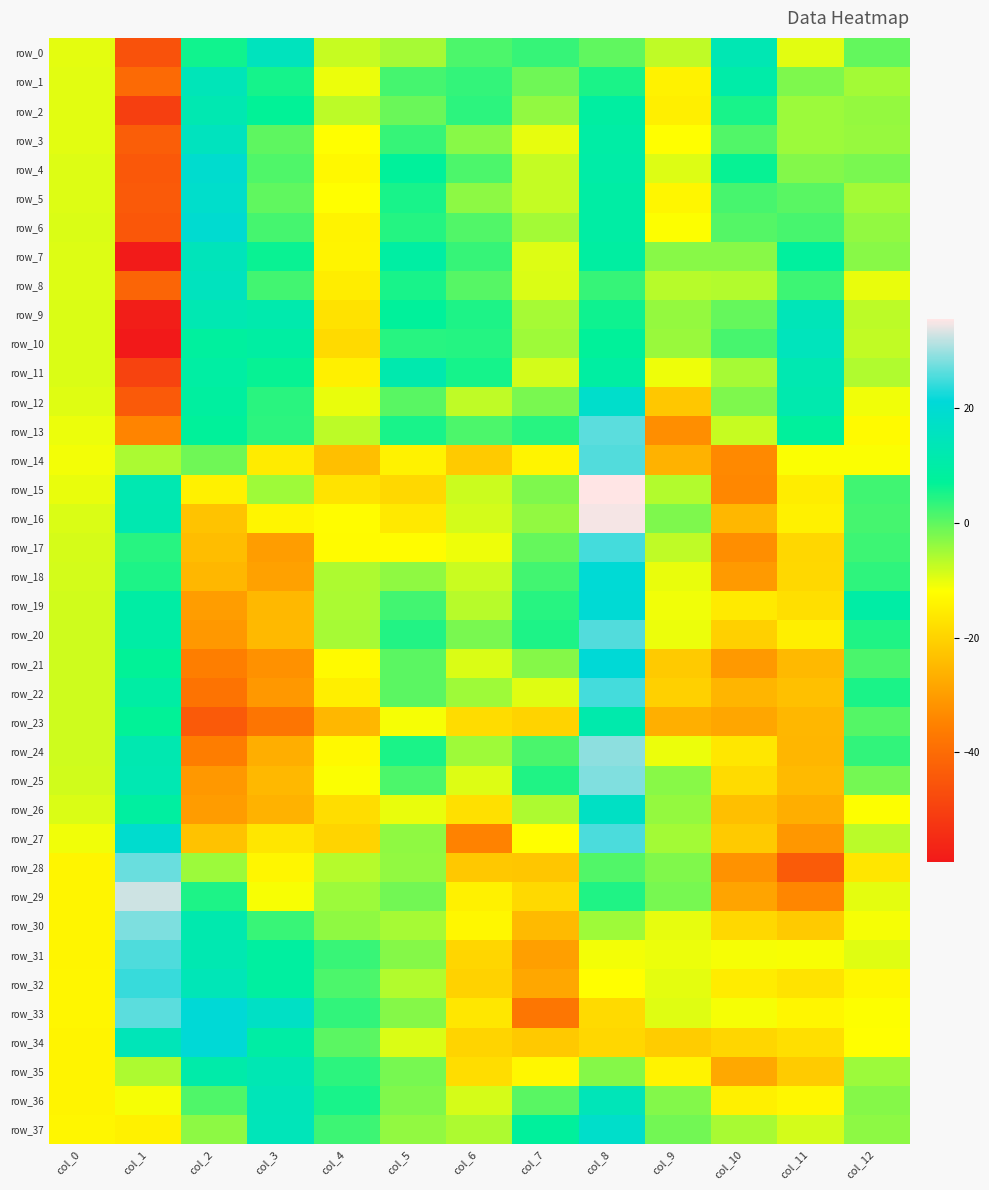

Which series has the largest total across all categories?

row_37